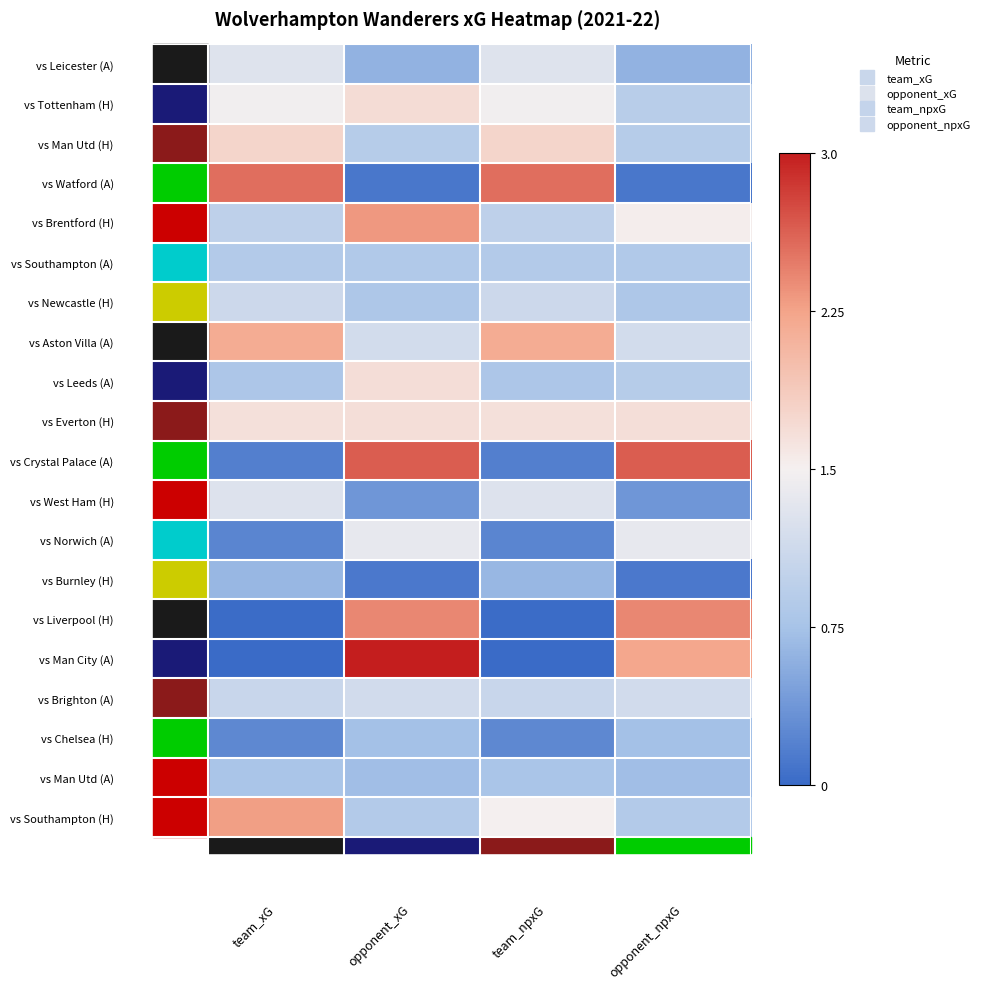

At which category does the chart reach its peak across all series?

opponent_xG